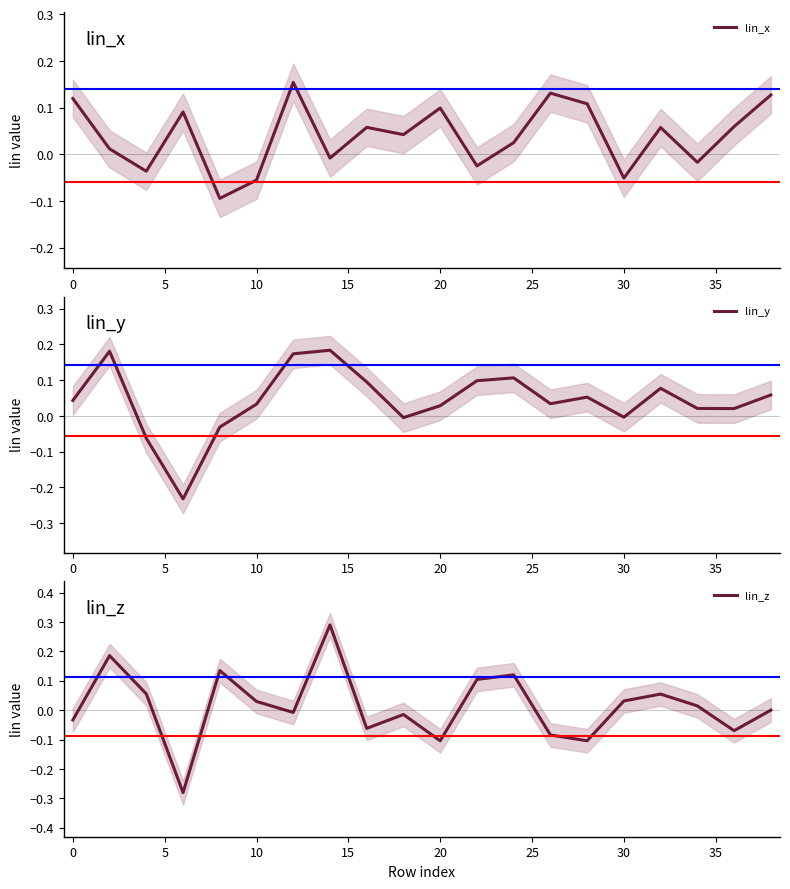

Which series has the widest spread of values?

lin_z